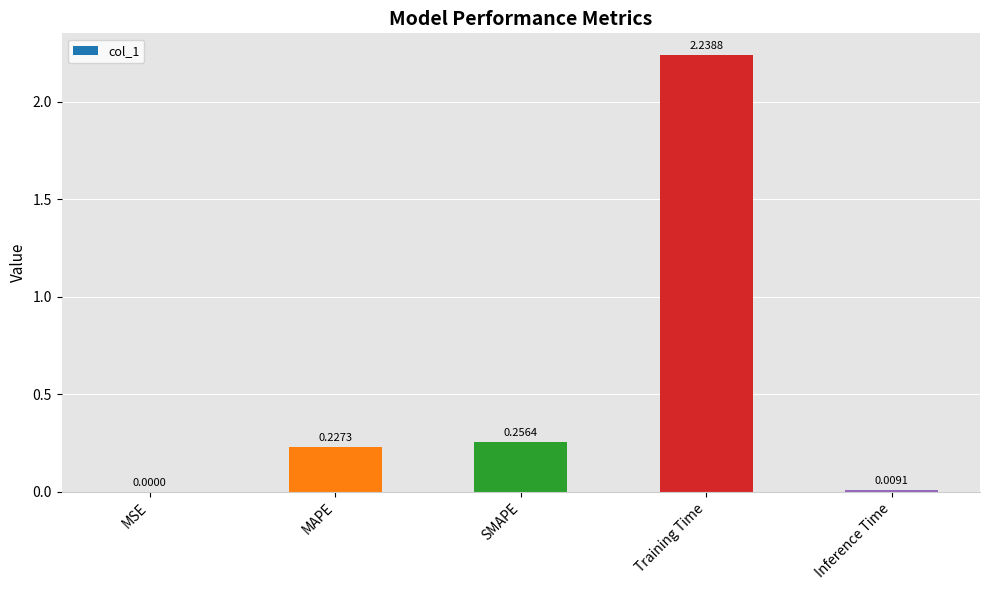

Where is the data nearest to the value 1?

SMAPE